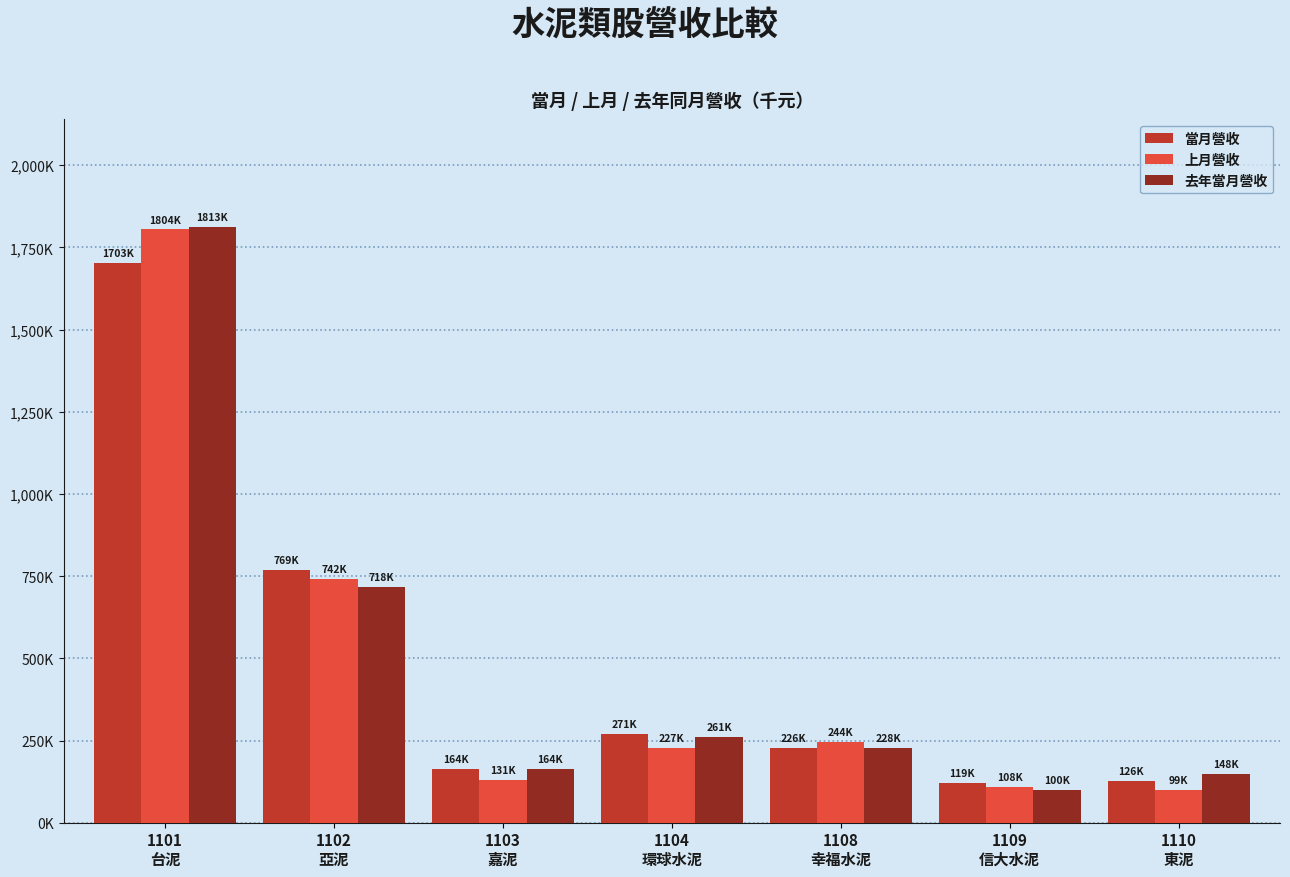

True or false: 去年當月營收 has a value of 718057 at 1102
亞泥.

True